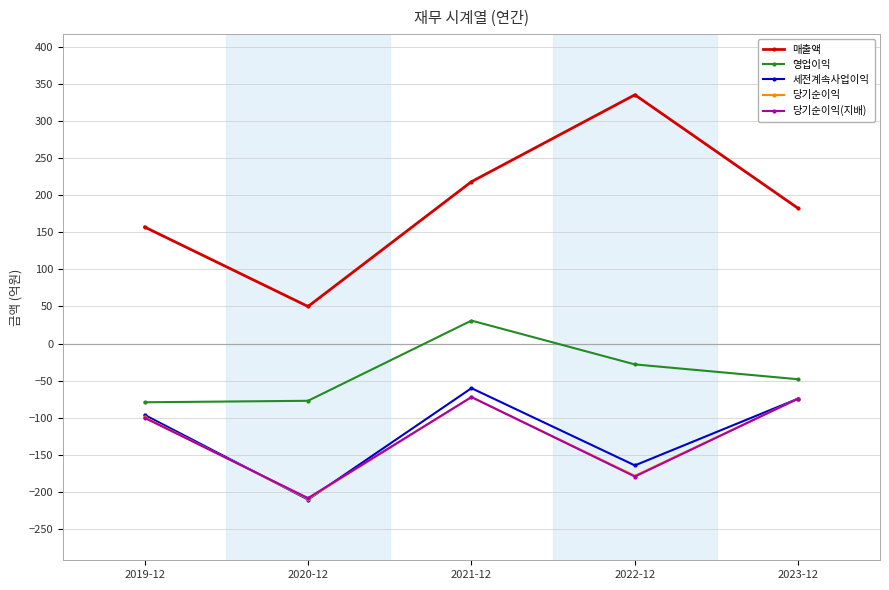

Which category has the lowest value across all series?

2020-12